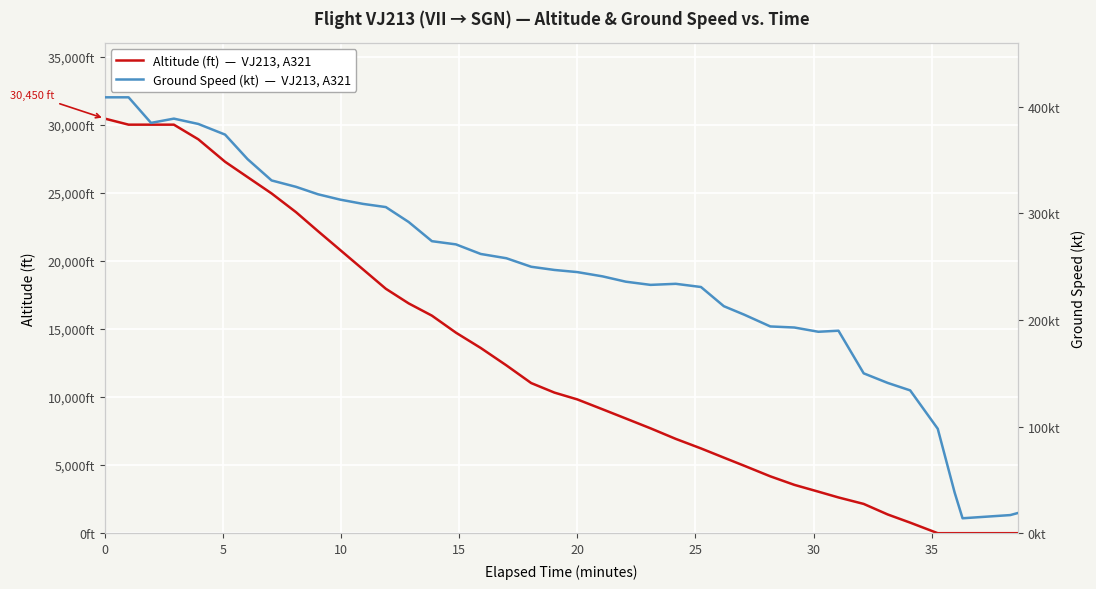

What is the highest value of the Altitude (ft) series?

30450